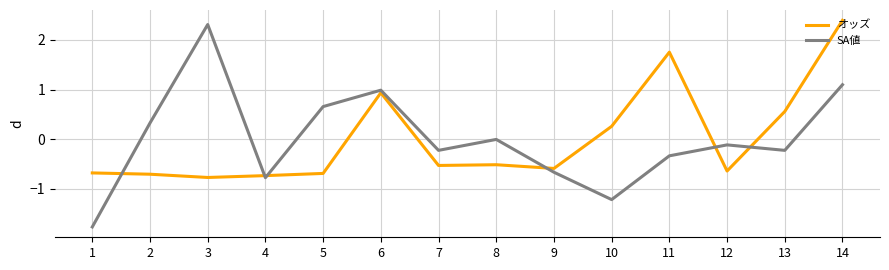

At 14, list the series in order from smallest to largest.

SA値, オッズ